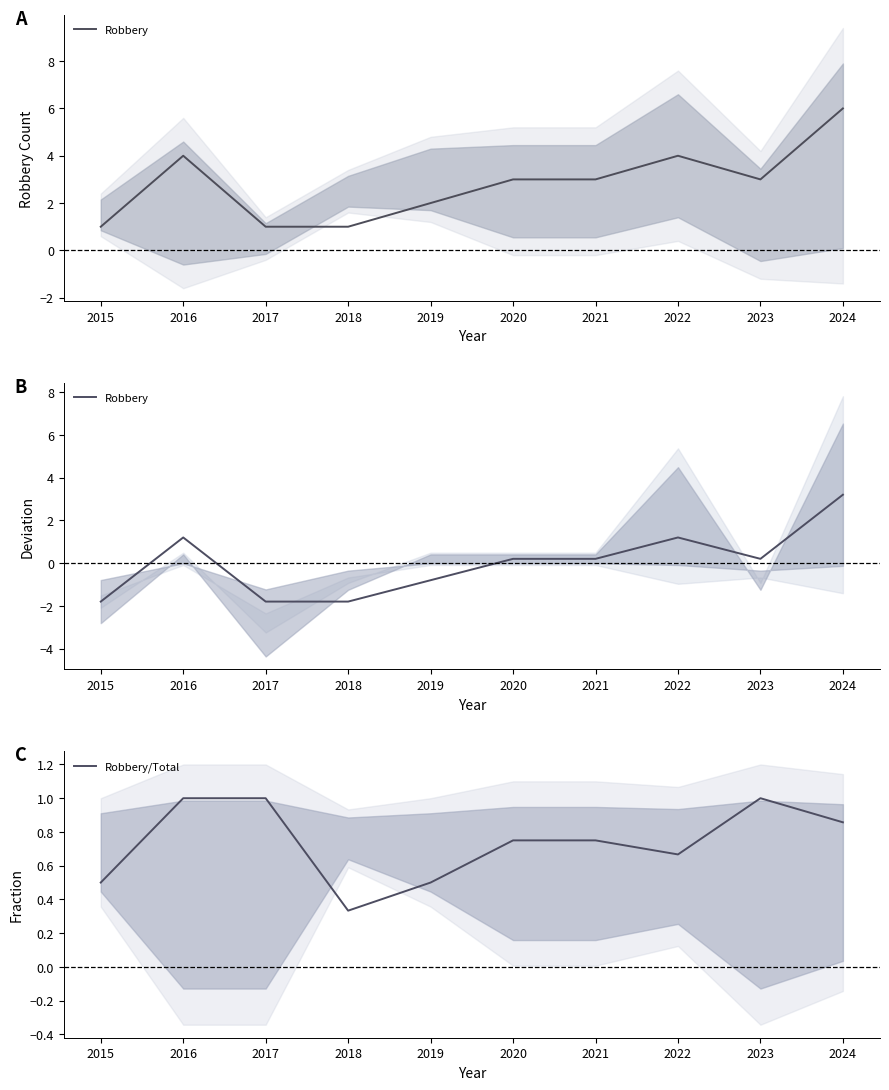

The Robbery/Total series shows 1.0 at 2023. True or false?

True